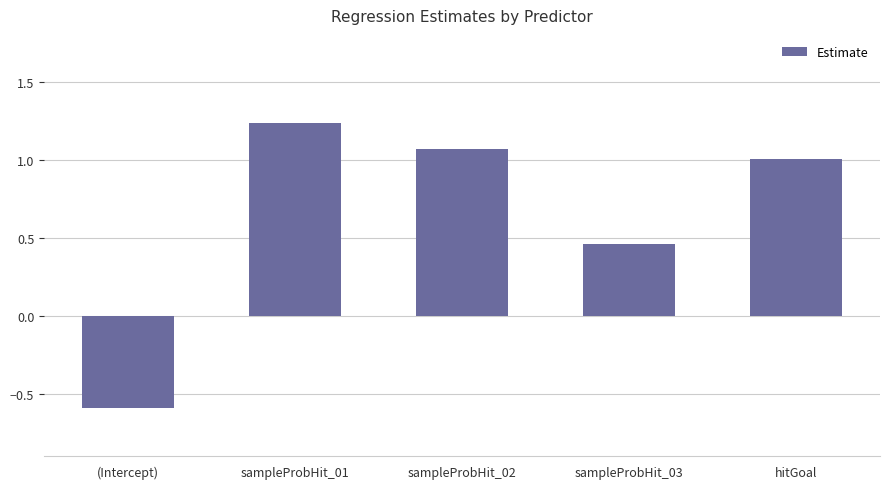

Rank the categories by value from lowest to highest.

(Intercept), sampleProbHit_03, hitGoal, sampleProbHit_02, sampleProbHit_01